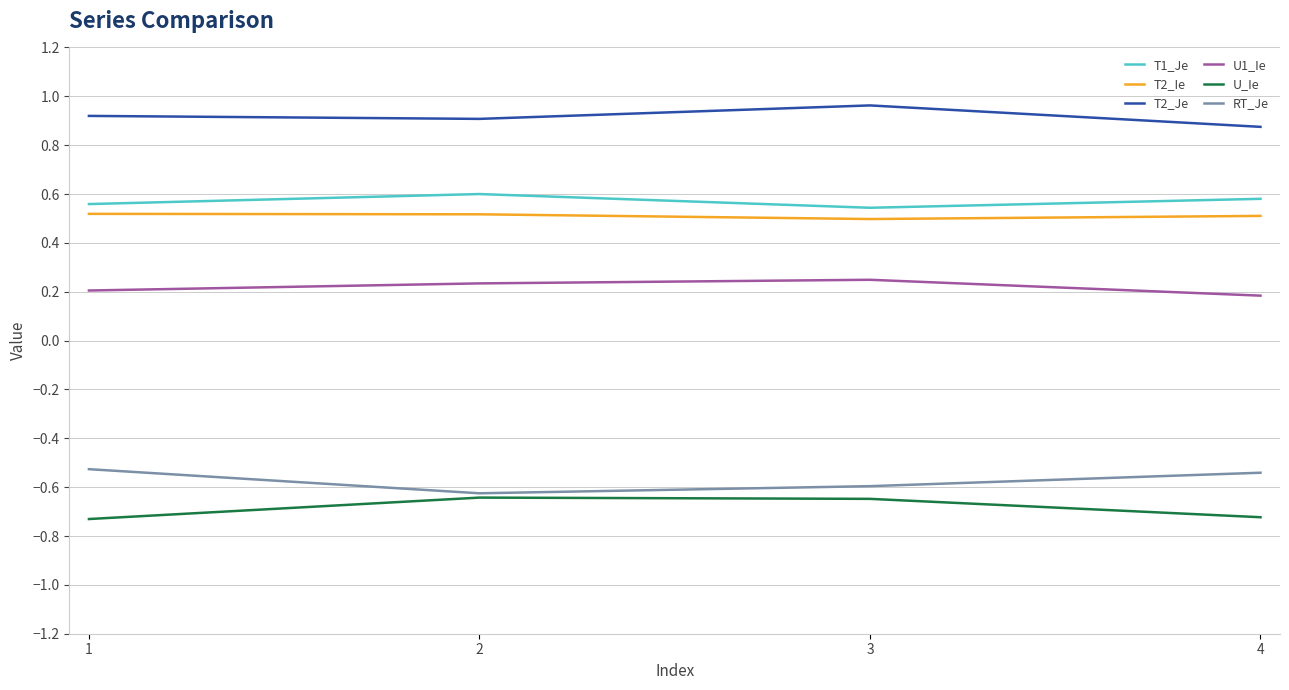

Is this an area chart (filled region under the line)?

No